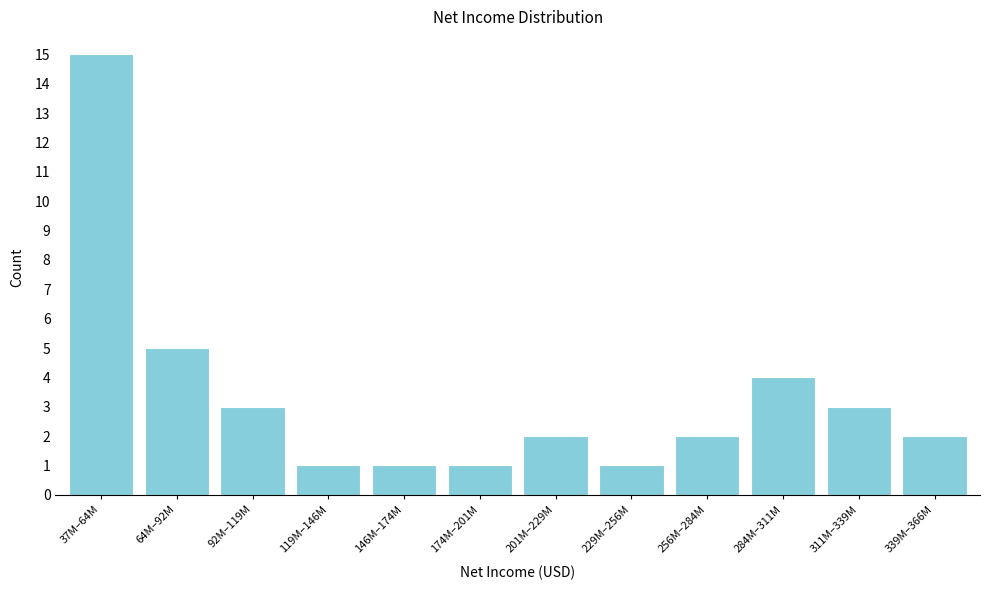

Reading left to right, transcribe all the data shown in this chart.

37M–64M=15	64M–92M=5	92M–119M=3	119M–146M=1	146M–174M=1	174M–201M=1	201M–229M=2	229M–256M=1	256M–284M=2	284M–311M=4	311M–339M=3	339M–366M=2